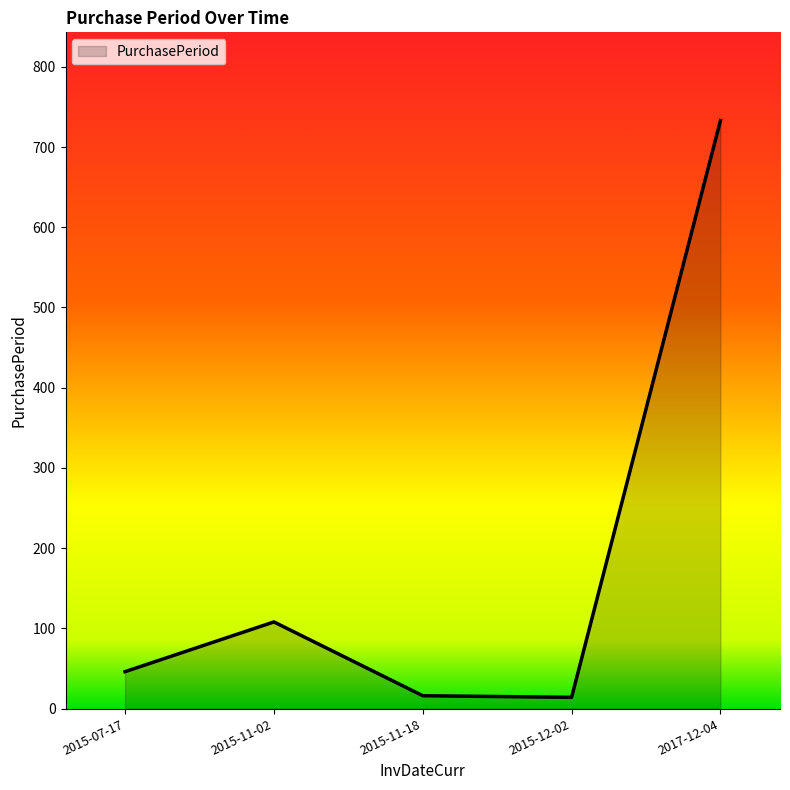

How many lines are shown in the chart?

1